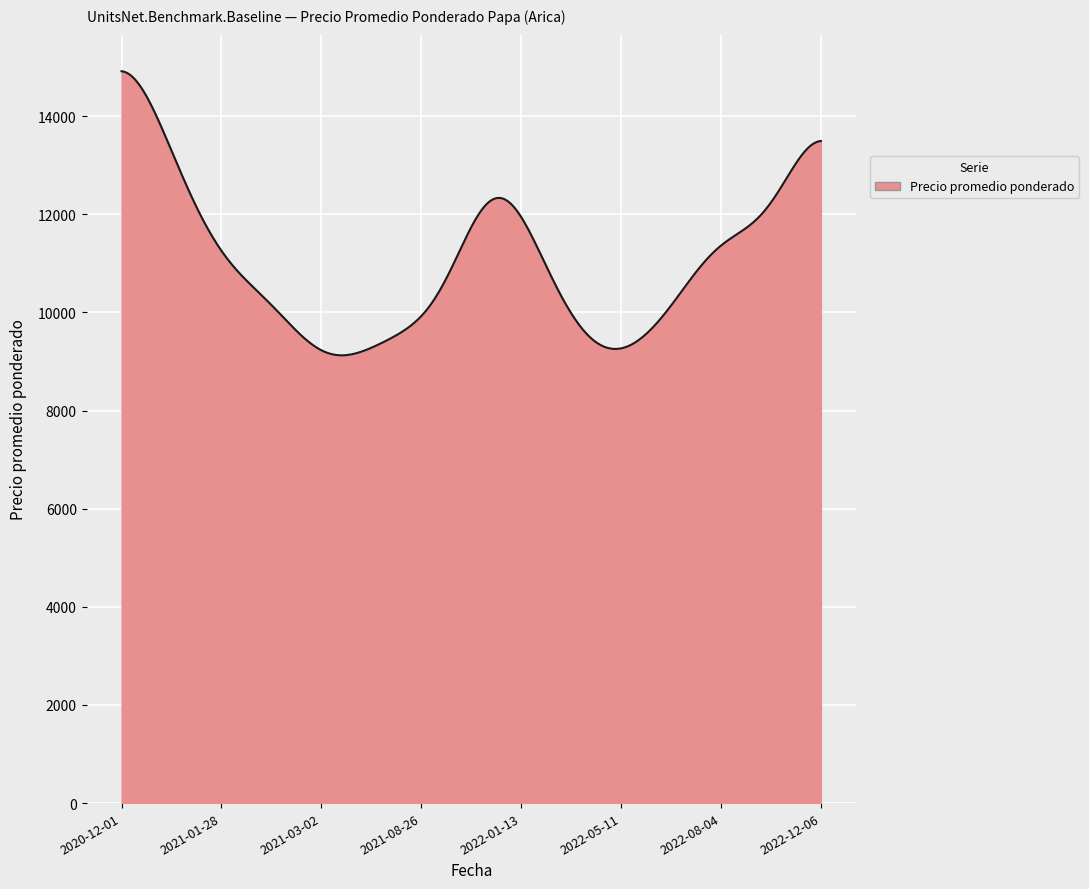

What is the greatest value displayed?

14917.3